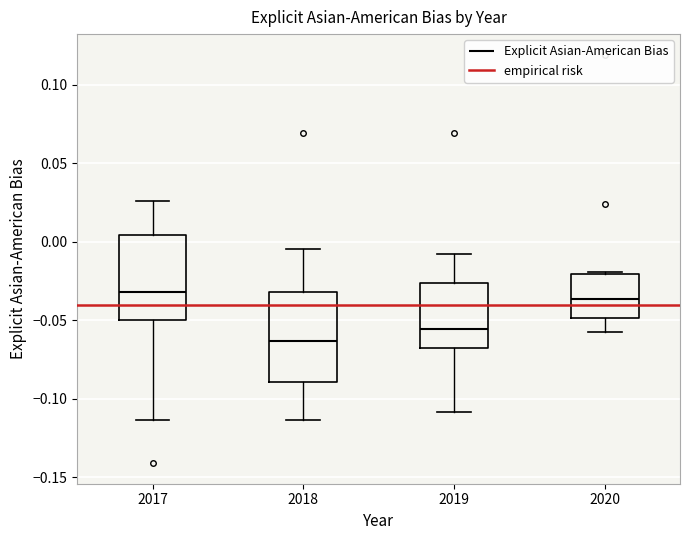

Which box has the lowest median line?

2018